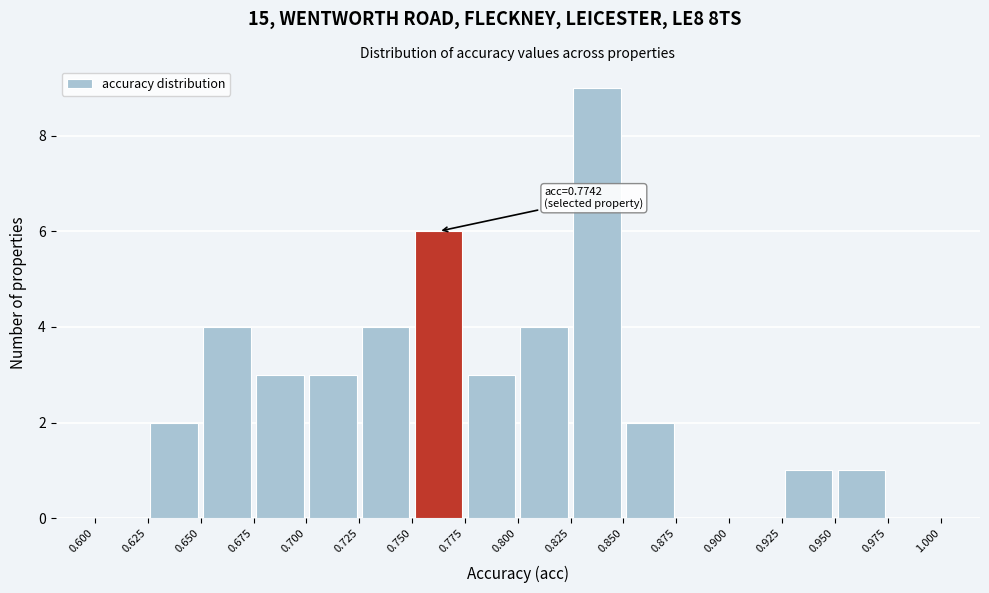

Over which range of the x-axis is the bar tallest?

0.825 to 0.850